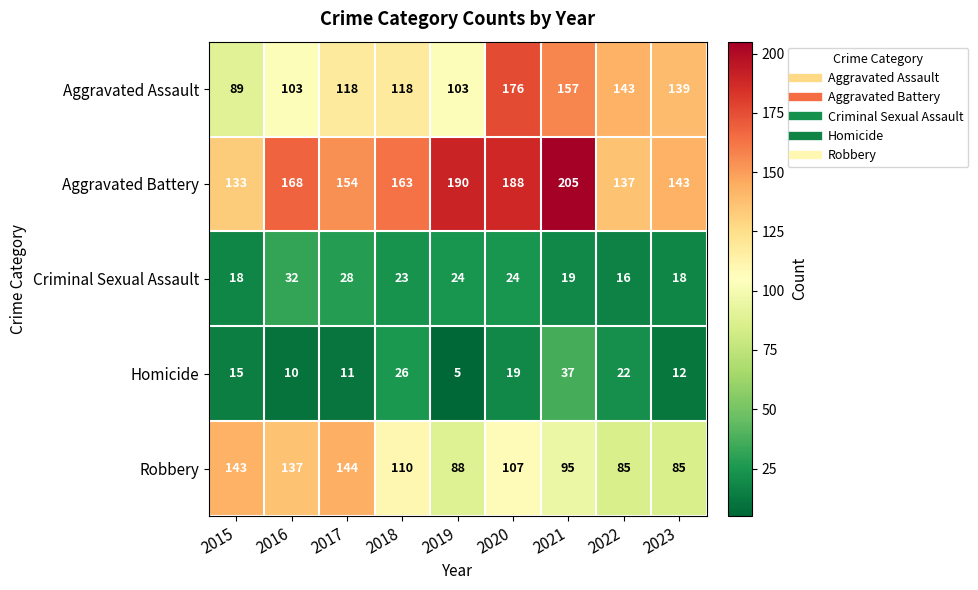

What is the difference between the maximum and minimum values in the Homicide series?

32